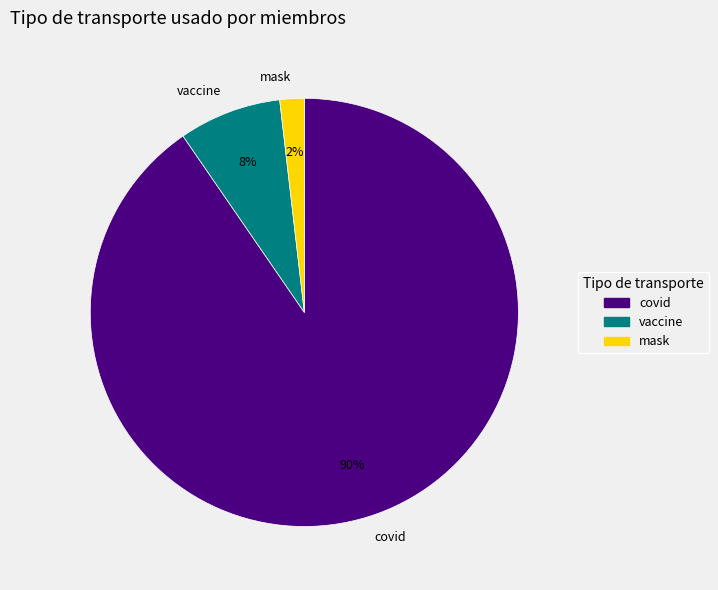

Which slice is the largest?

covid